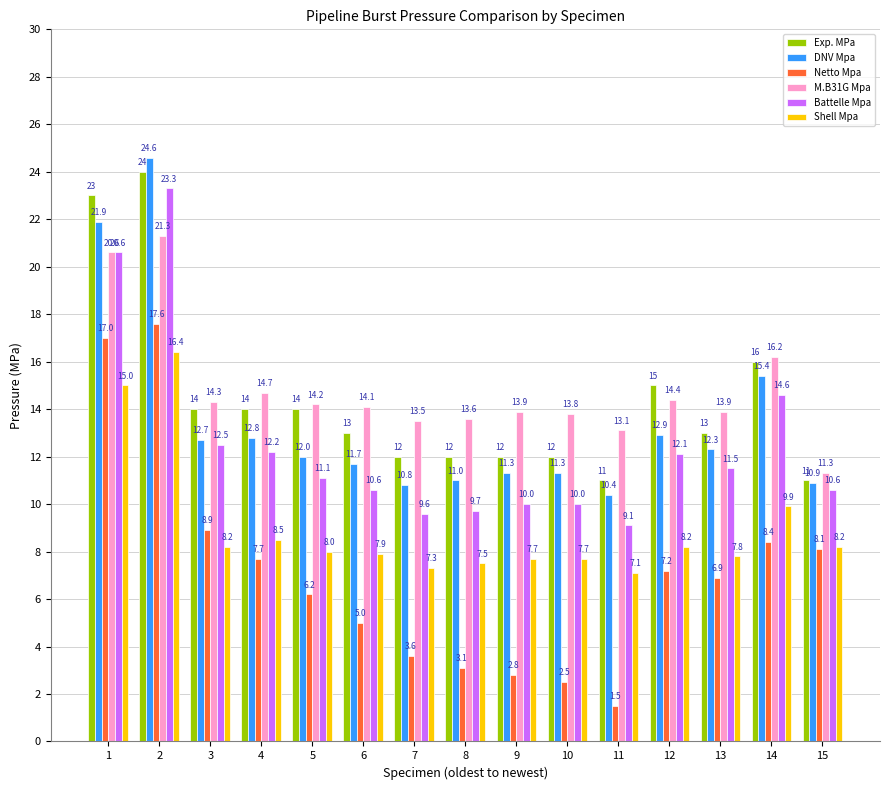

List the series in order of their peak value, lowest first.

Shell Mpa, Netto Mpa, M.B31G Mpa, Battelle Mpa, Exp. MPa, DNV Mpa